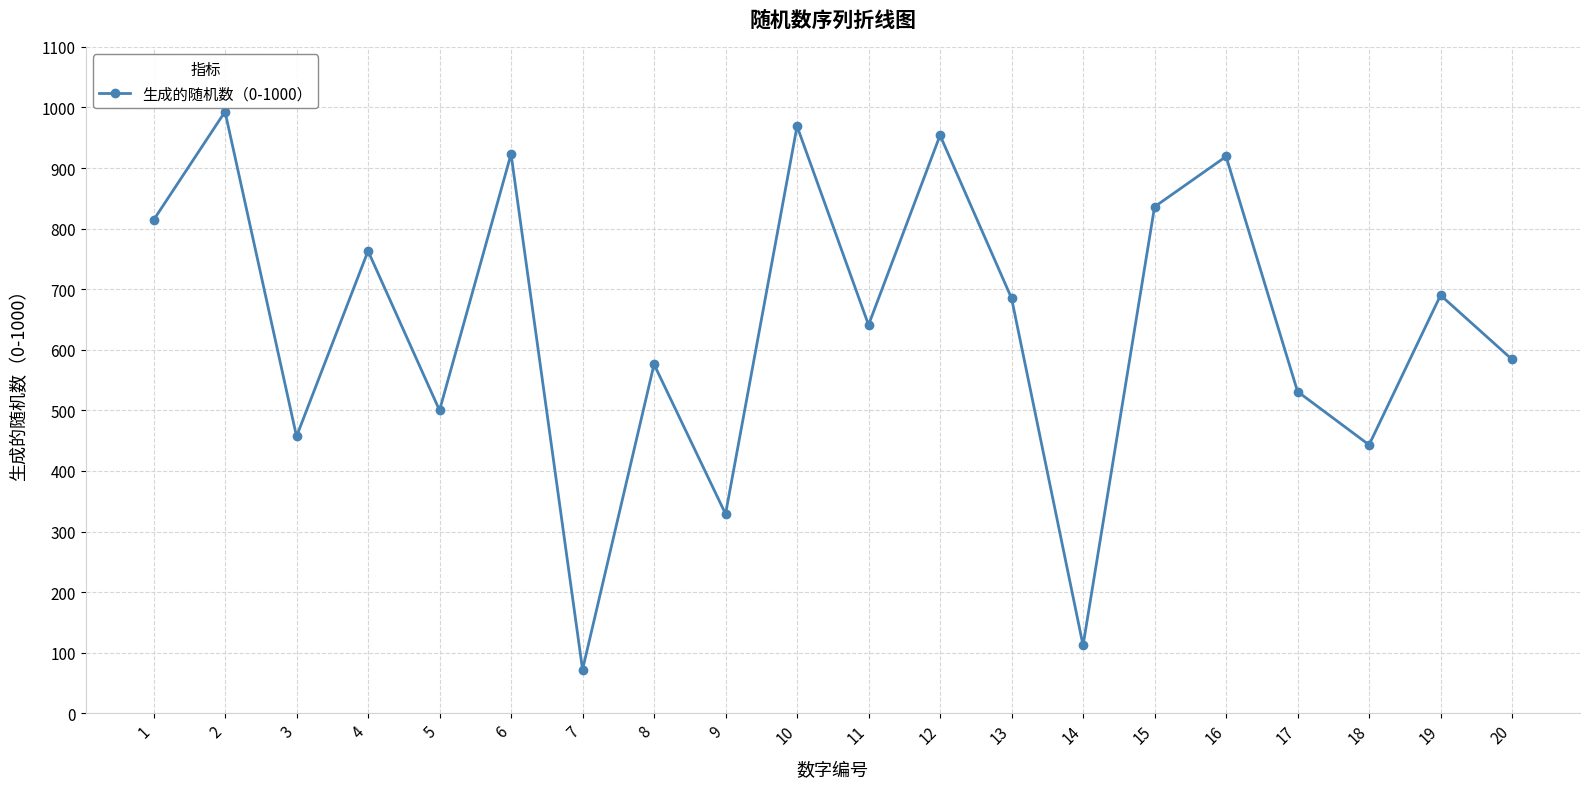

What is the approximate value at 16, to the nearest 50?

900